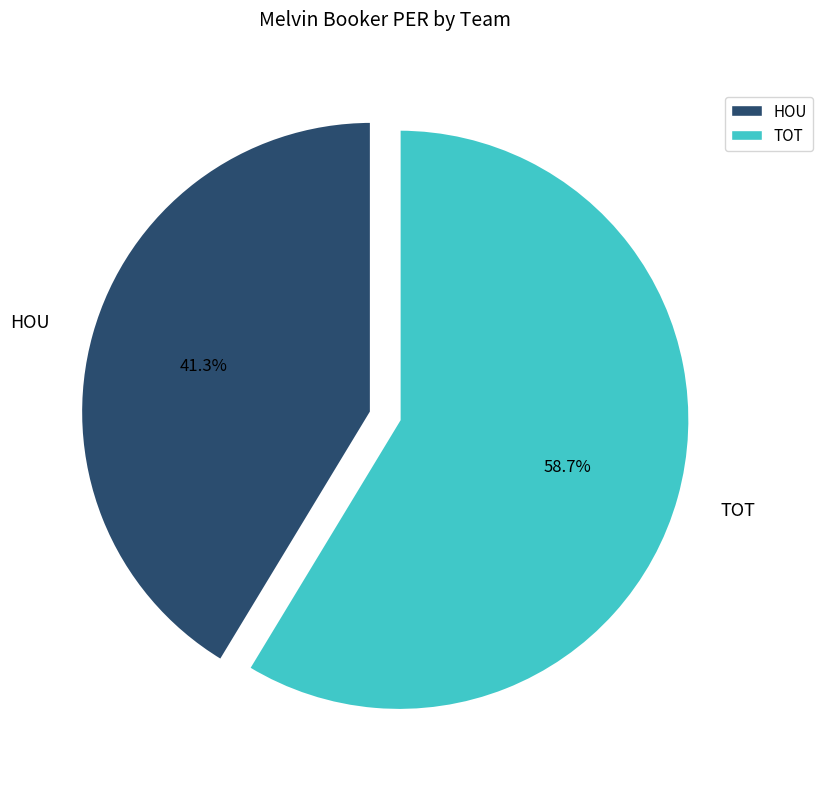

What portion of the pie excludes HOU?

58.7%